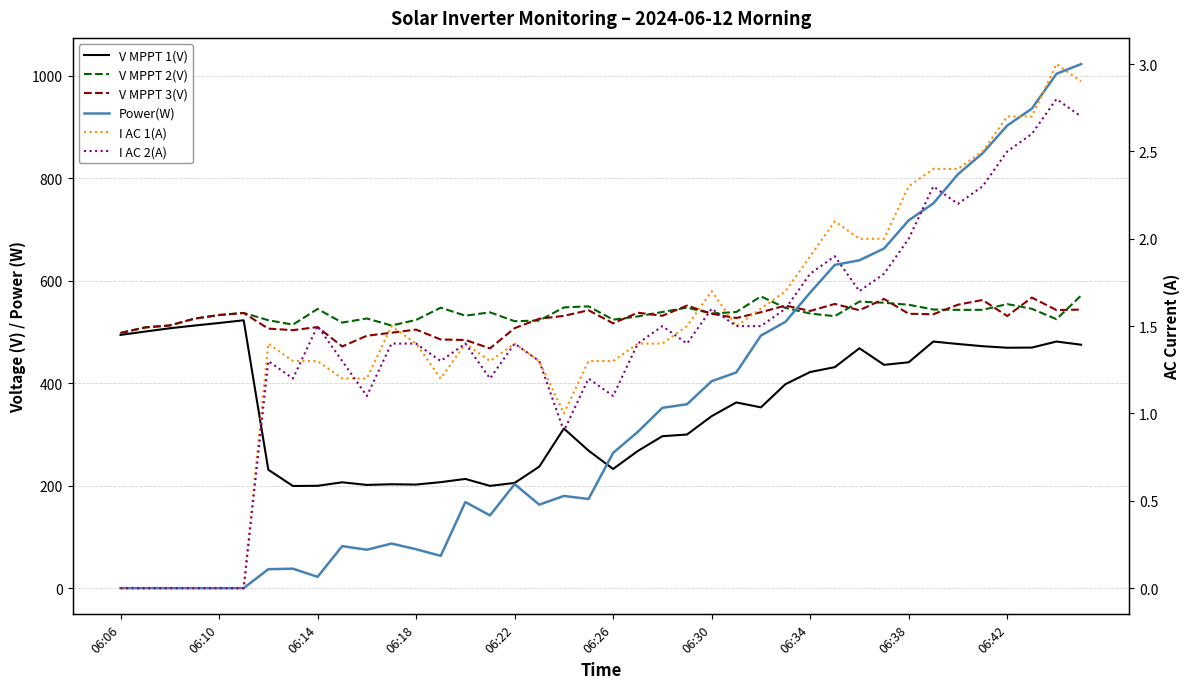

What is the total value across all series at 18?

1573.0